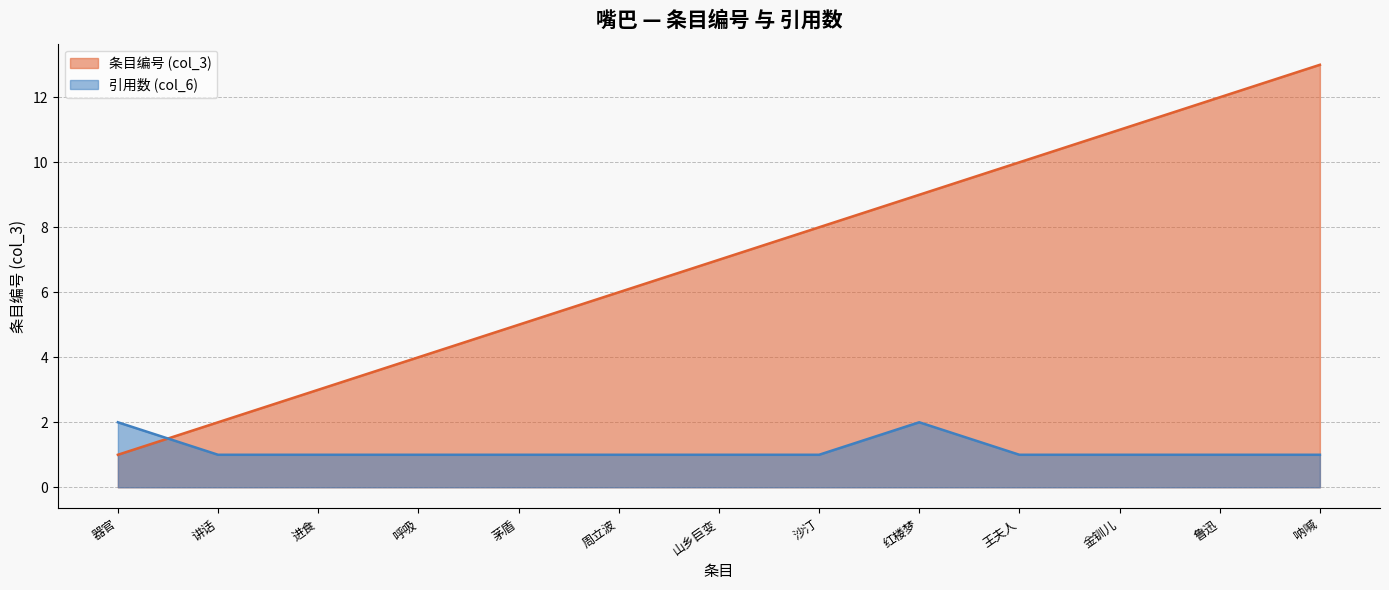

What is the sum of all col_3 values?

91